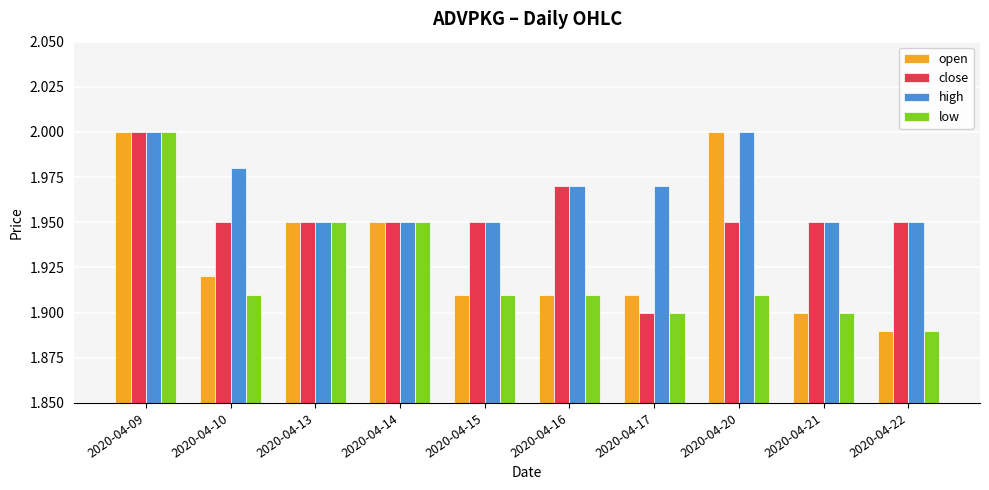

At which category is the sum across all series the highest?

2020-04-09